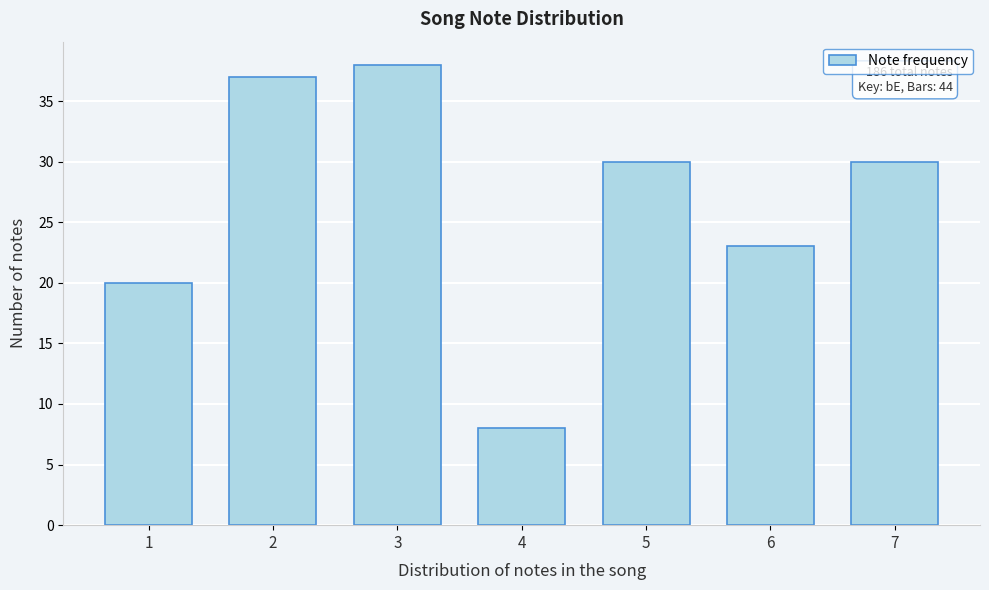

Reading left to right, what are all the values shown in this chart?

20	37	38	8	30	23	30